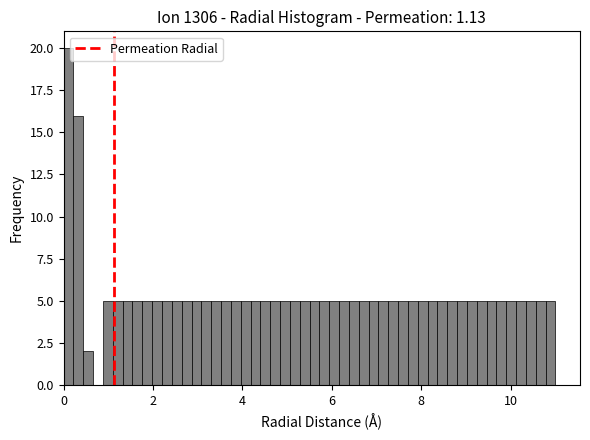

Around what value on the x-axis is the tallest bar? Give the approximate position of its centre, as read against the axis.

0.2